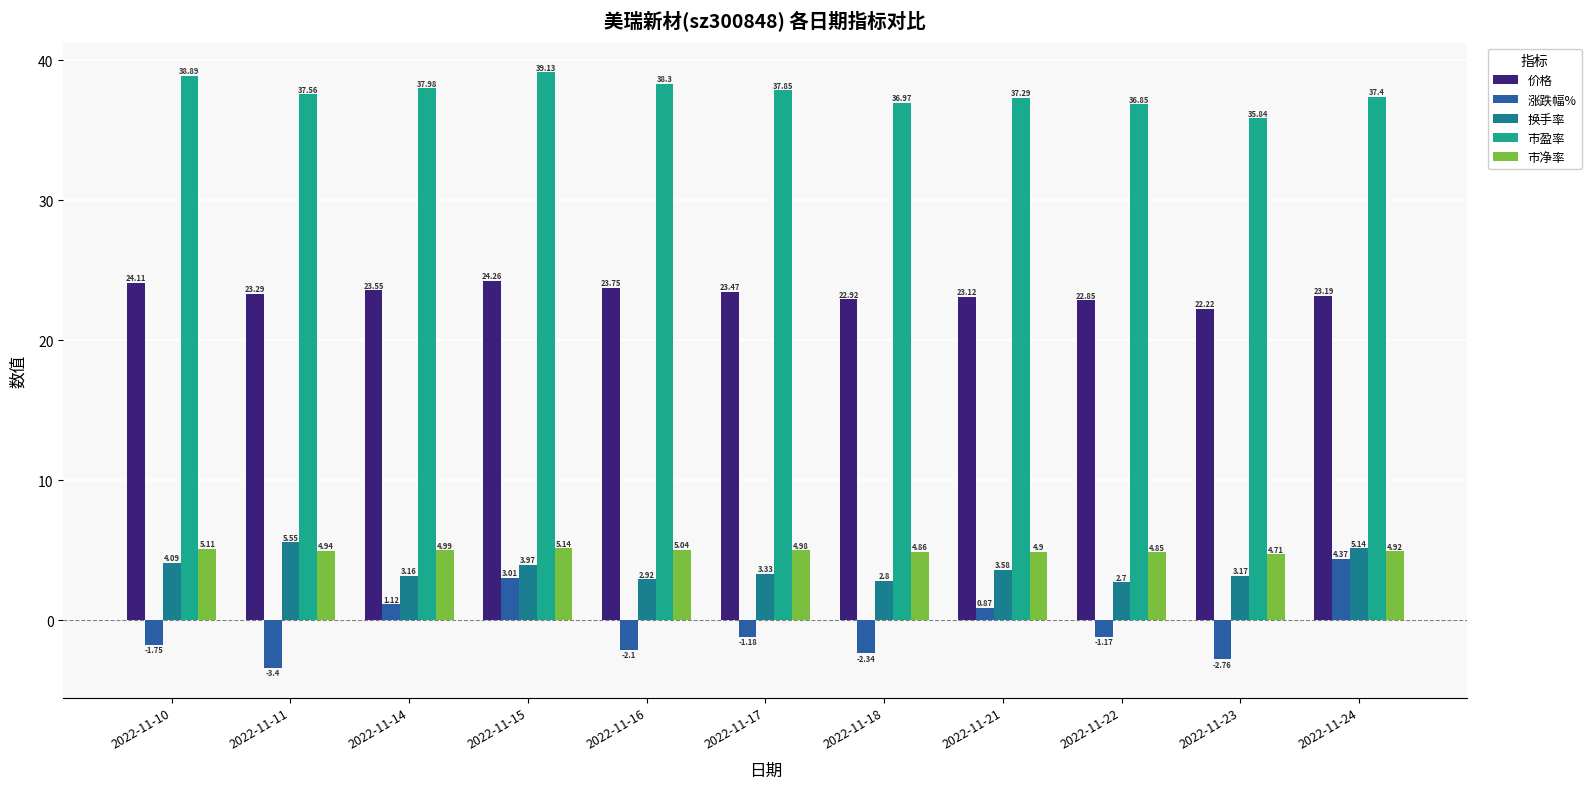

Rank the categories by 市净率 value from highest to lowest.

2022-11-15, 2022-11-10, 2022-11-16, 2022-11-14, 2022-11-17, 2022-11-11, 2022-11-24, 2022-11-21, 2022-11-18, 2022-11-22, 2022-11-23